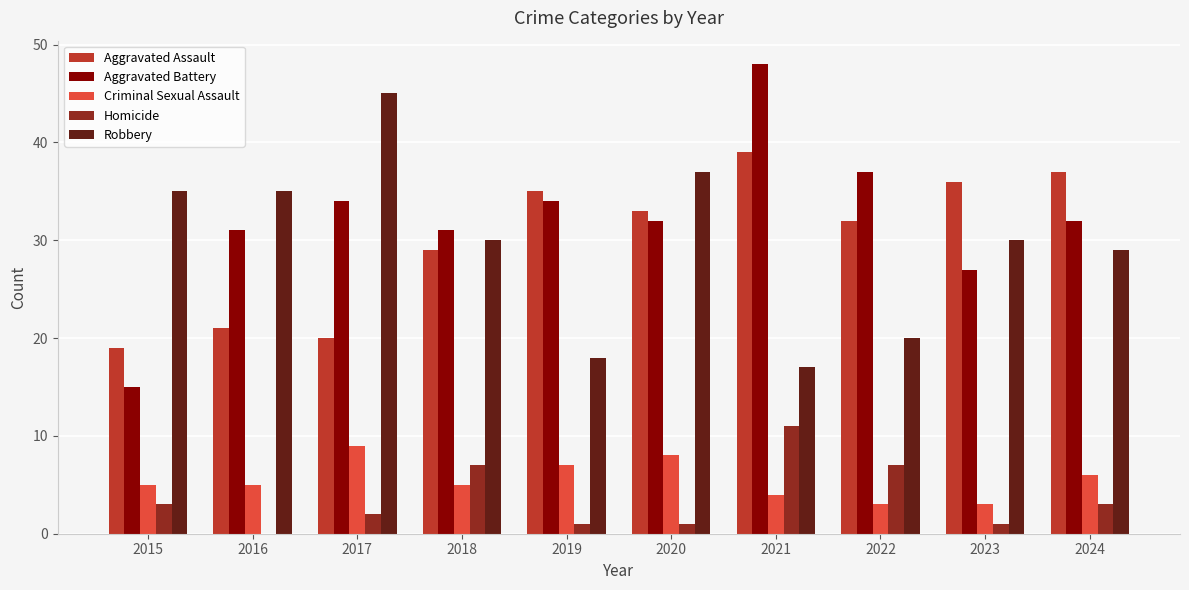

At which category is the sum across all series the highest?

2021